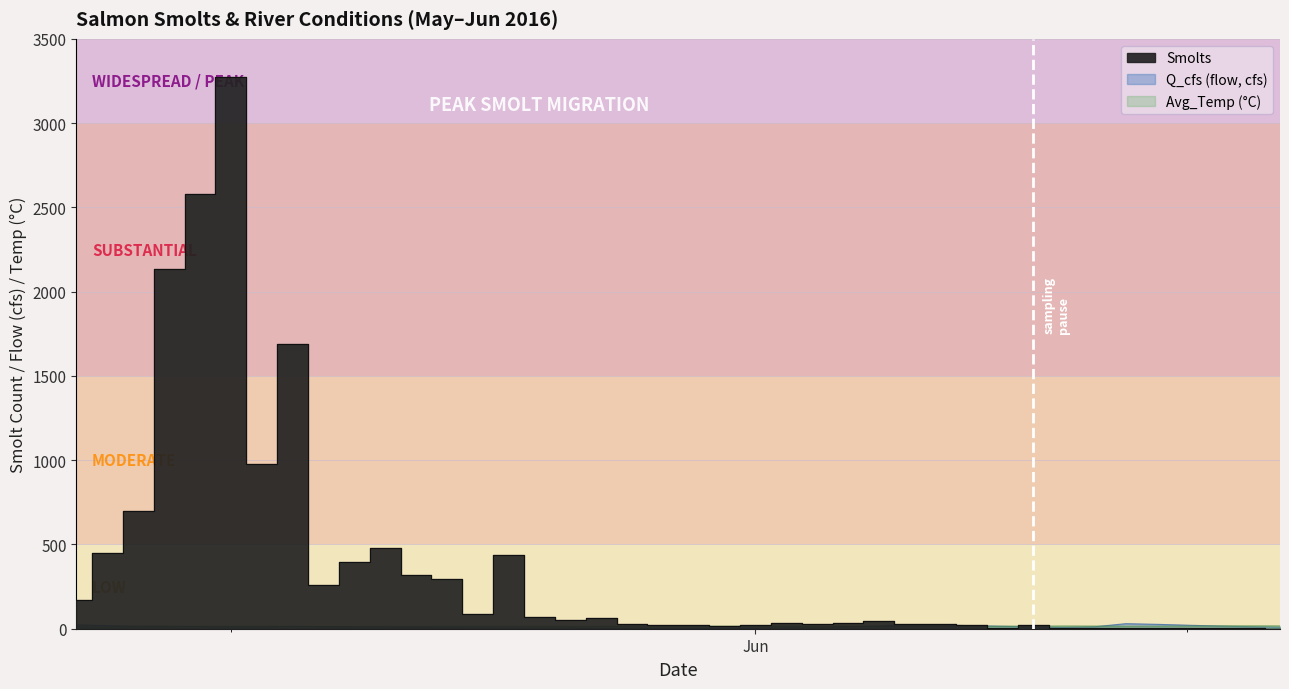

What is the value of the Avg_Temp point at the 8th from the left?

13.7